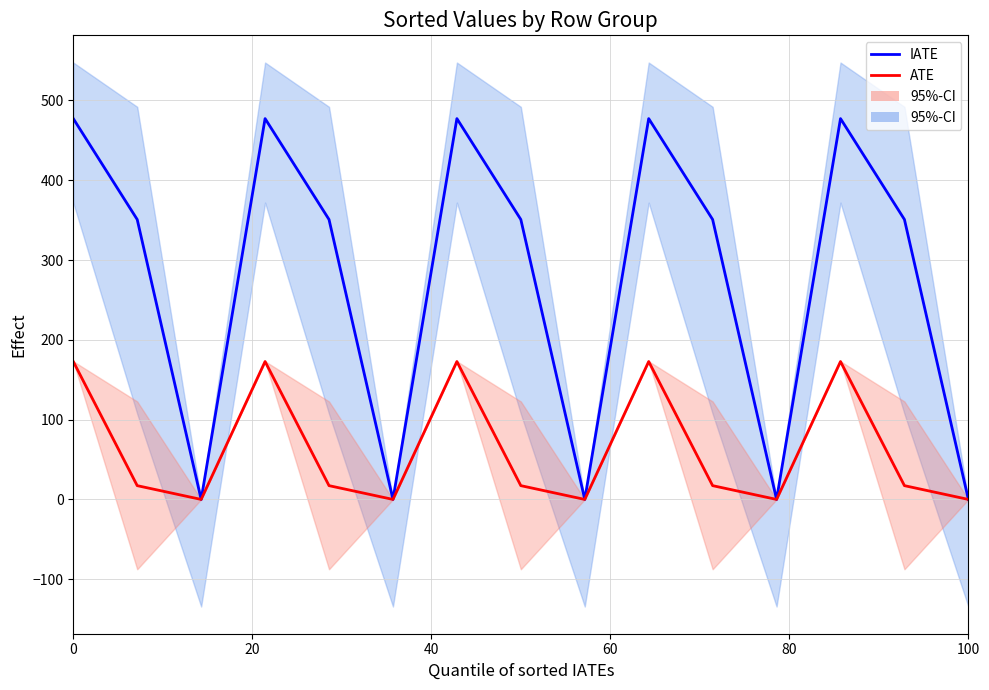

What position from the right is 100?

1